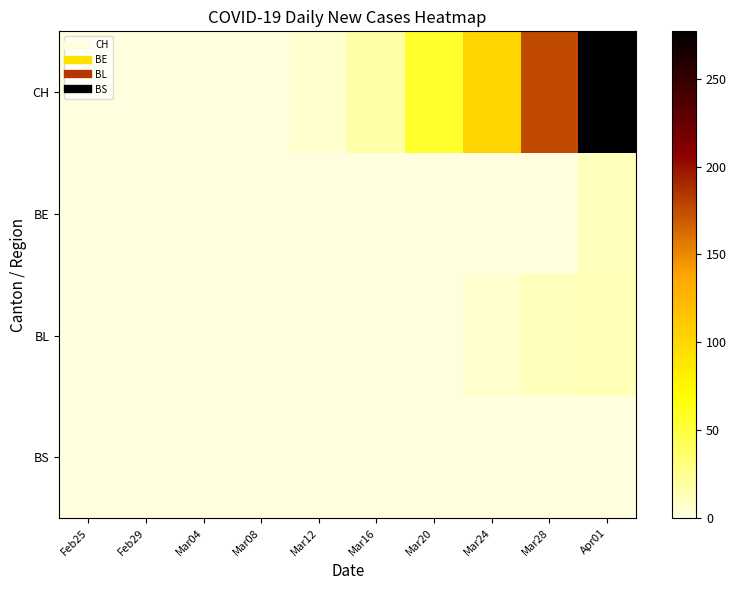

At which category is the sum across all series the highest?

Apr01